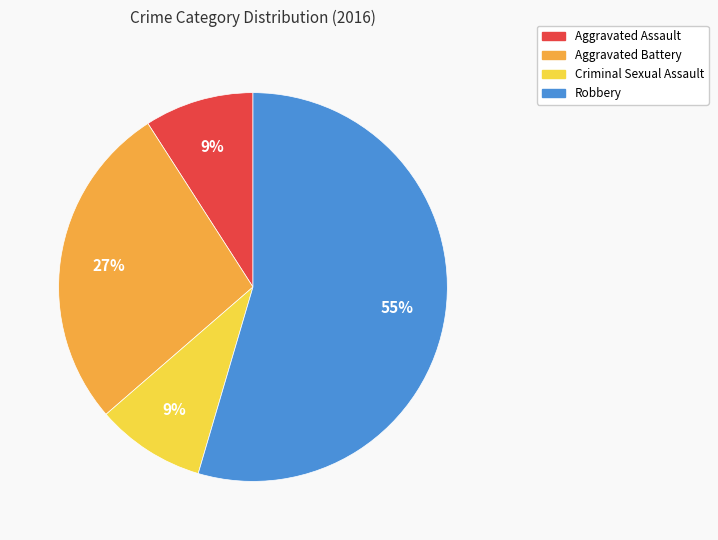

What is the majority slice?

Robbery